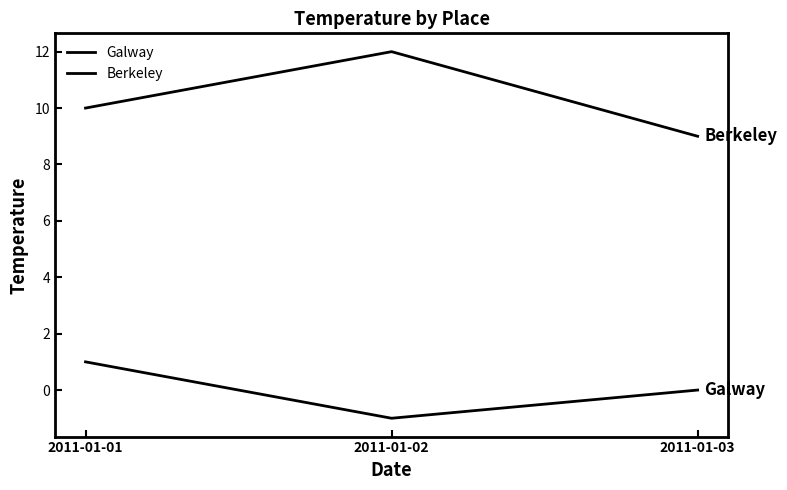

How many series are shown in this chart?

2